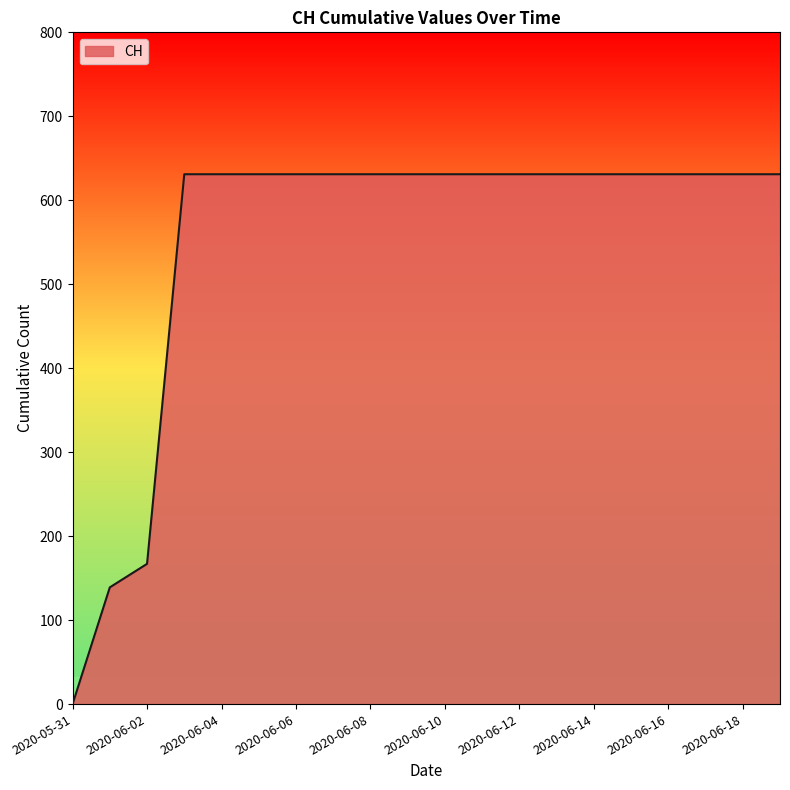

What is the maximum value shown in the chart?

631